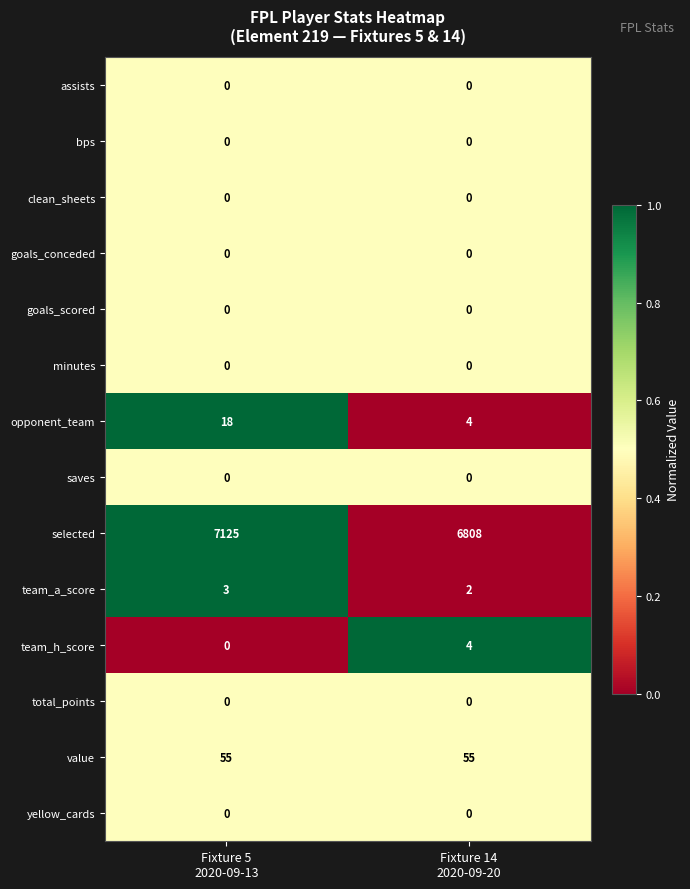

Which series has the widest spread of values?

selected